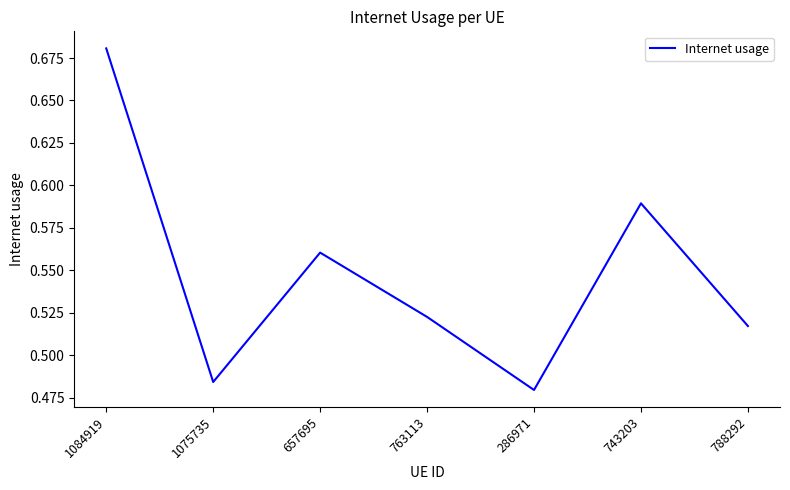

What is the difference between the maximum and minimum values?

0.2